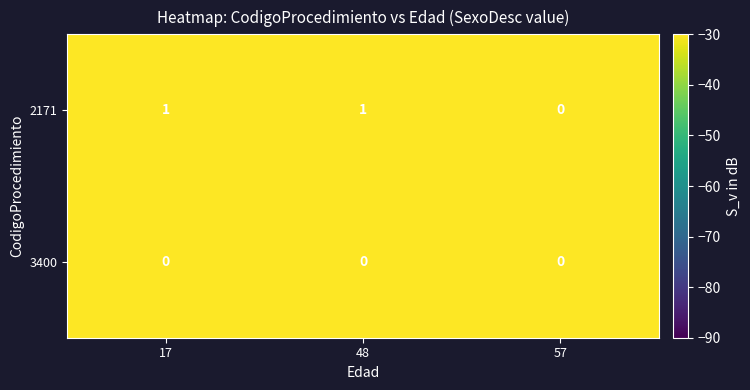

List the series in order of their peak value, highest first.

2171, 3400